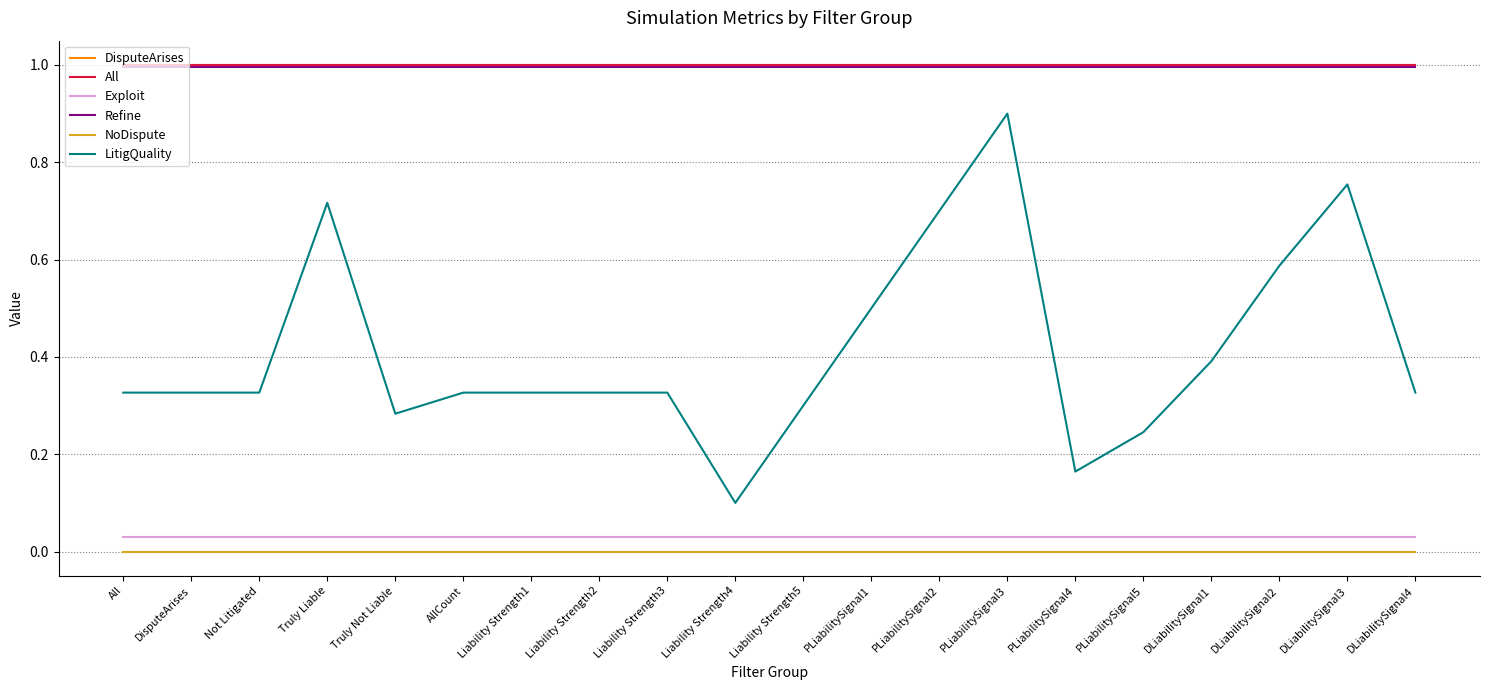

Which category has the lowest value across all series?

All